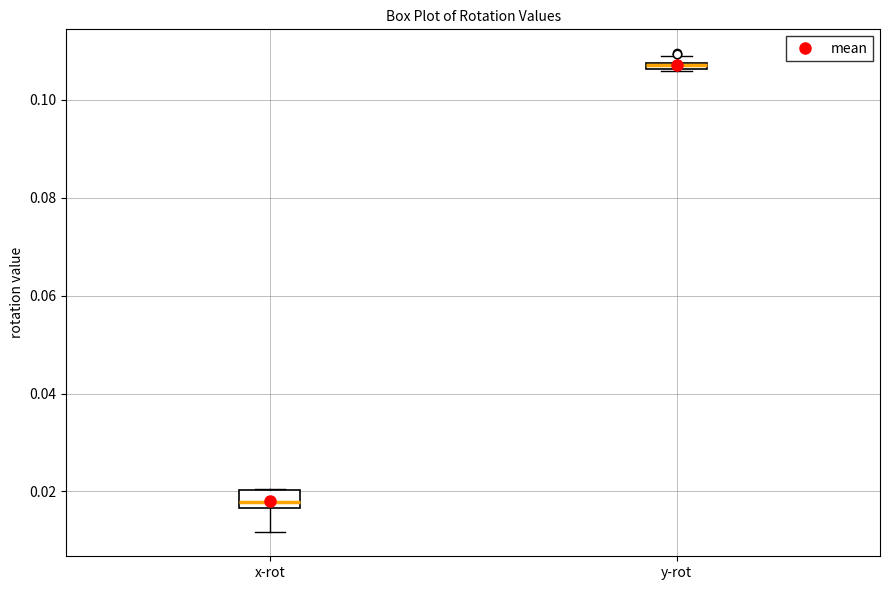

Where is the upper edge of the box for y-rot on the y-axis? The values are not printed on the chart, so give them approximately, as read against the axis.

0.108